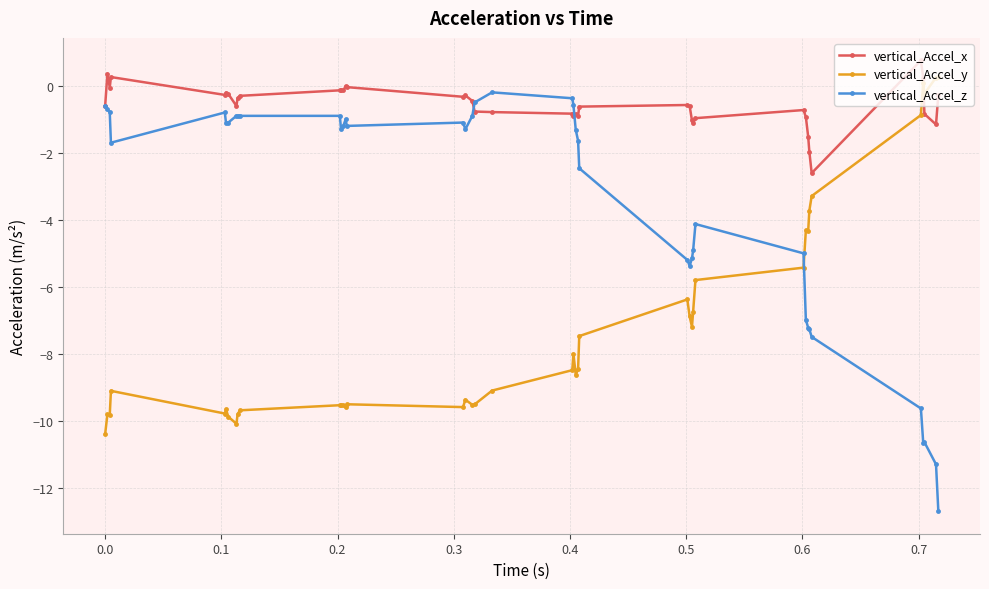

True or false: vertical_Accel_z has more than 0 points higher than both neighbors.

True